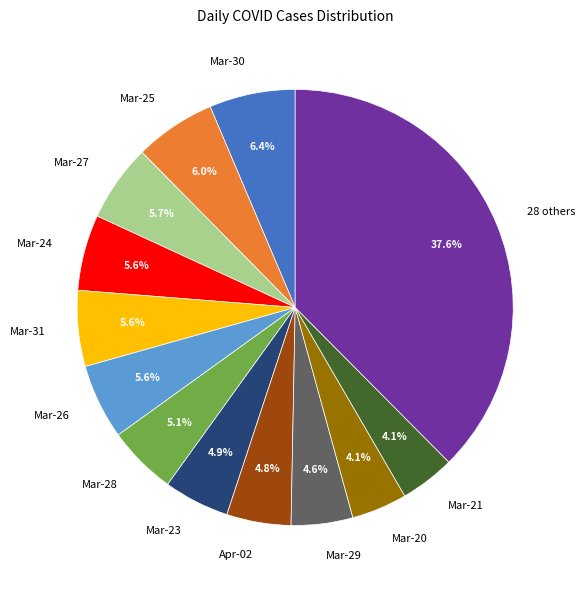

Does any single category account for the majority?

No